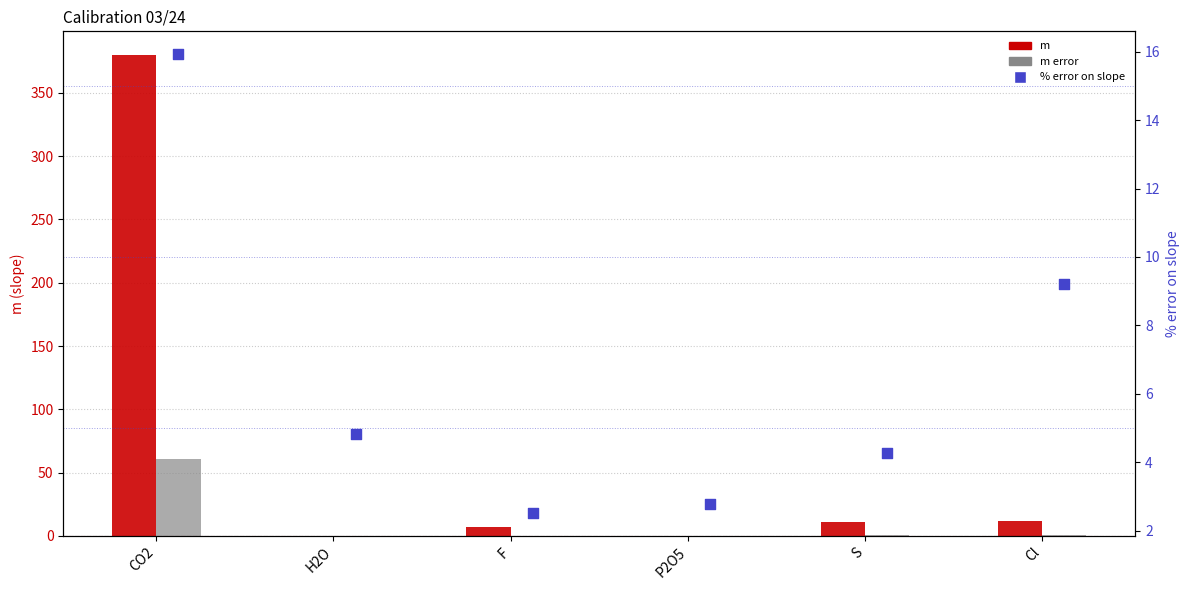

Which series reaches the minimum Y coordinate?

m error